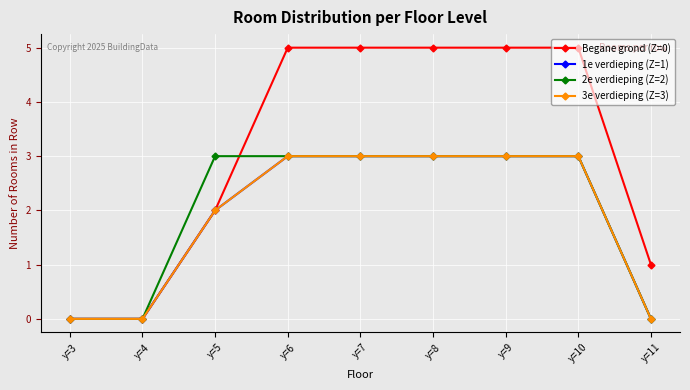

Does the chart have visible grid lines?

Yes